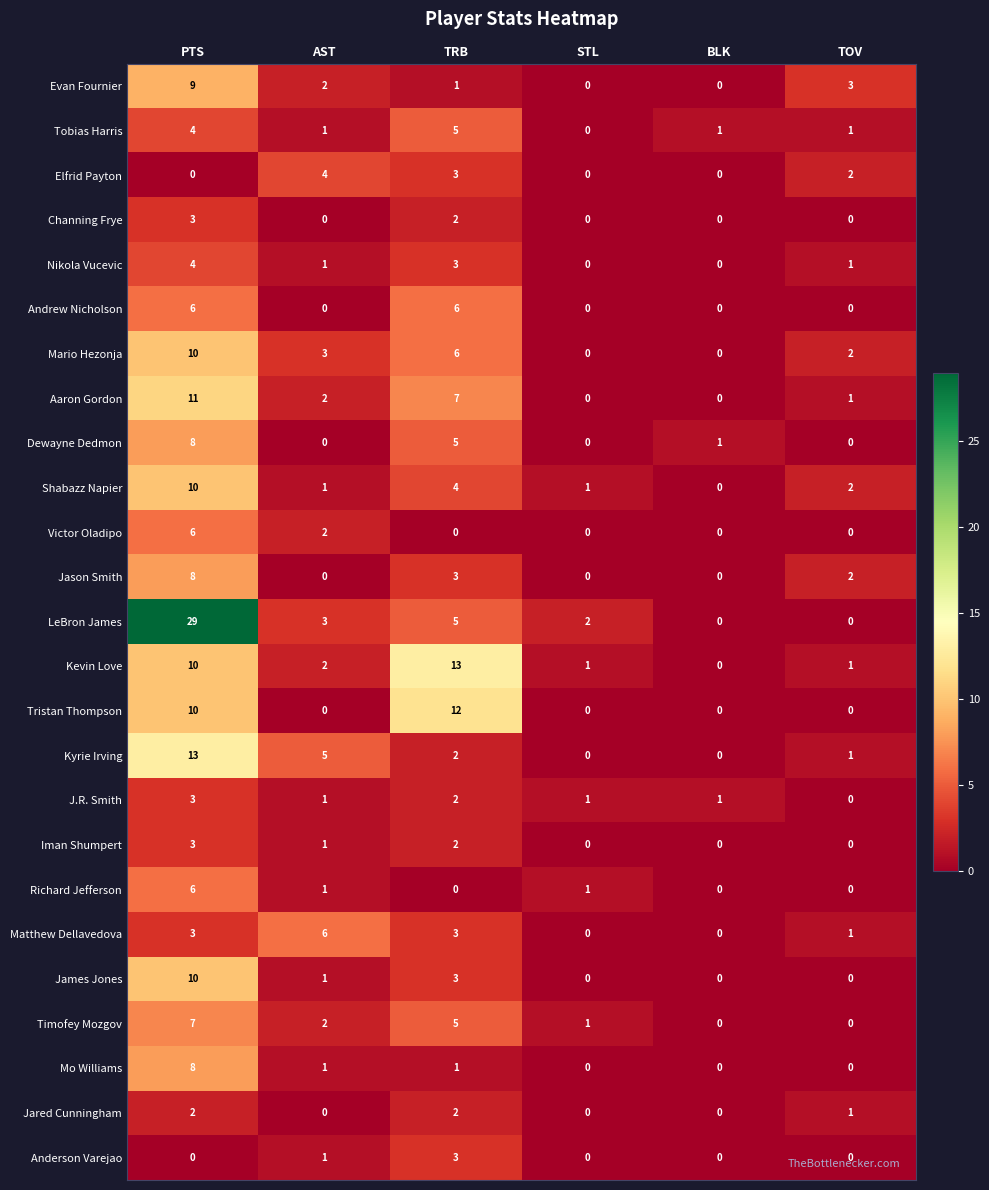

At which category is the sum across all series the highest?

PTS